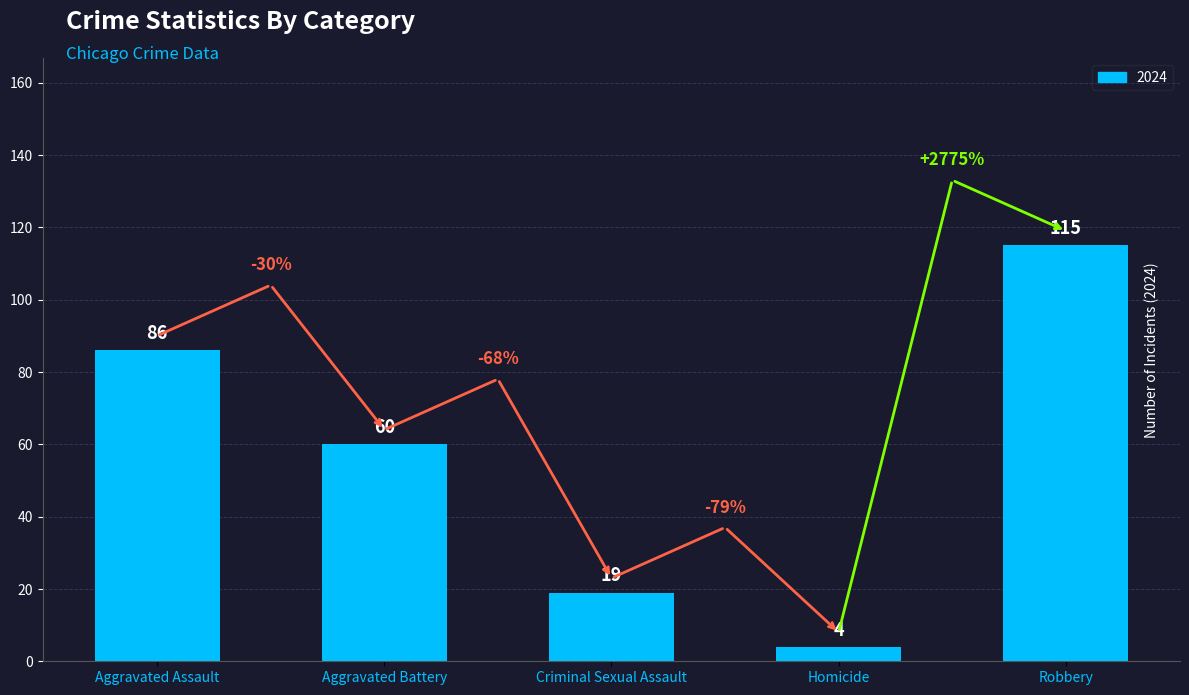

How many bars are there in total?

5